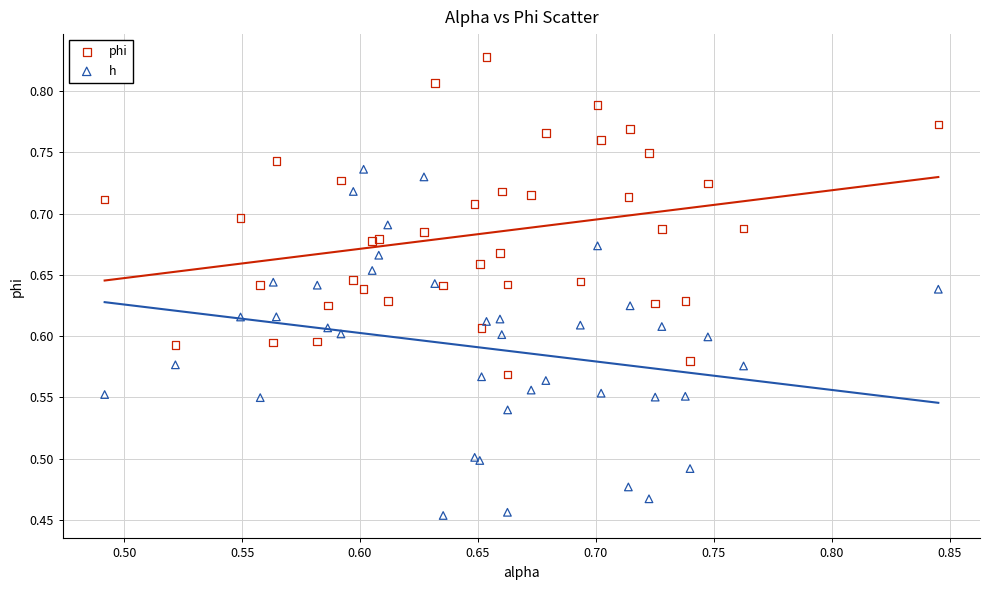

Which series contains the highest Y value?

phi